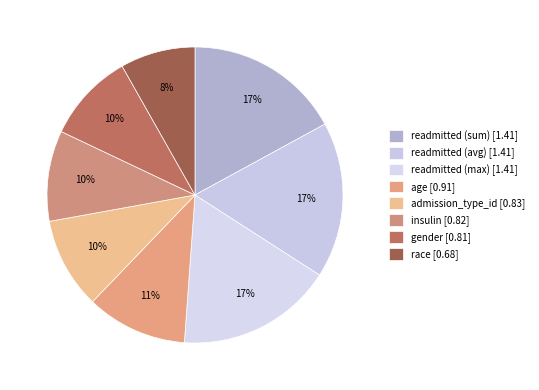

To the nearest percent, what is the average slice percentage?

12%